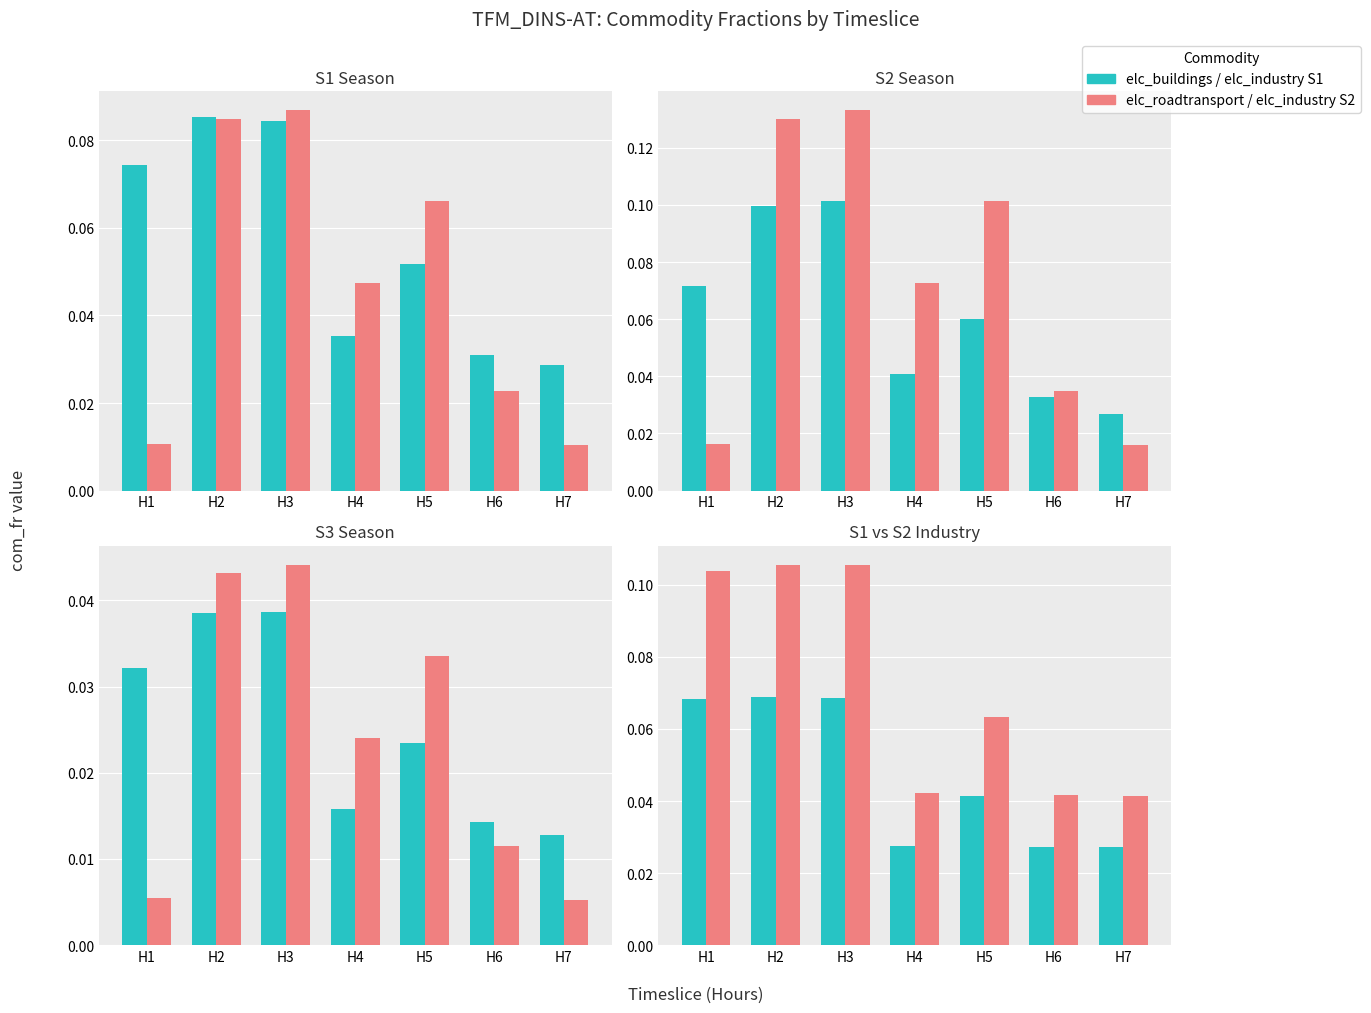

True or false: elc_roadtransport has a value of 0.0 at H1.

True